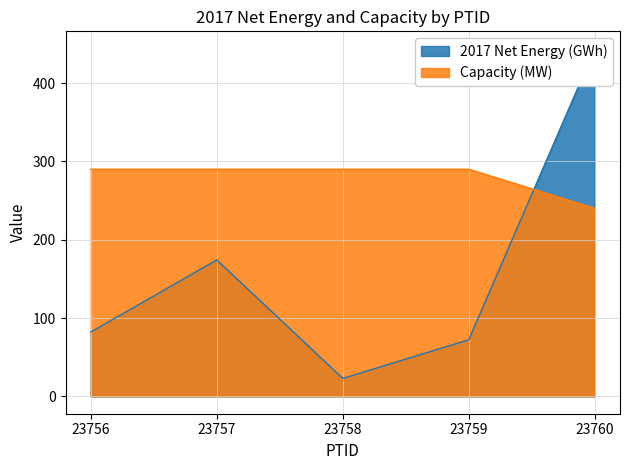

The 2017 Net Energy (GWh) series shows 265.2 at 23757. True or false?

False